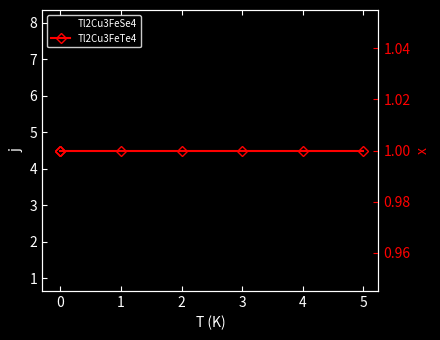

How many data points in Tl2Cu3FeSe4 are less than 4?

4